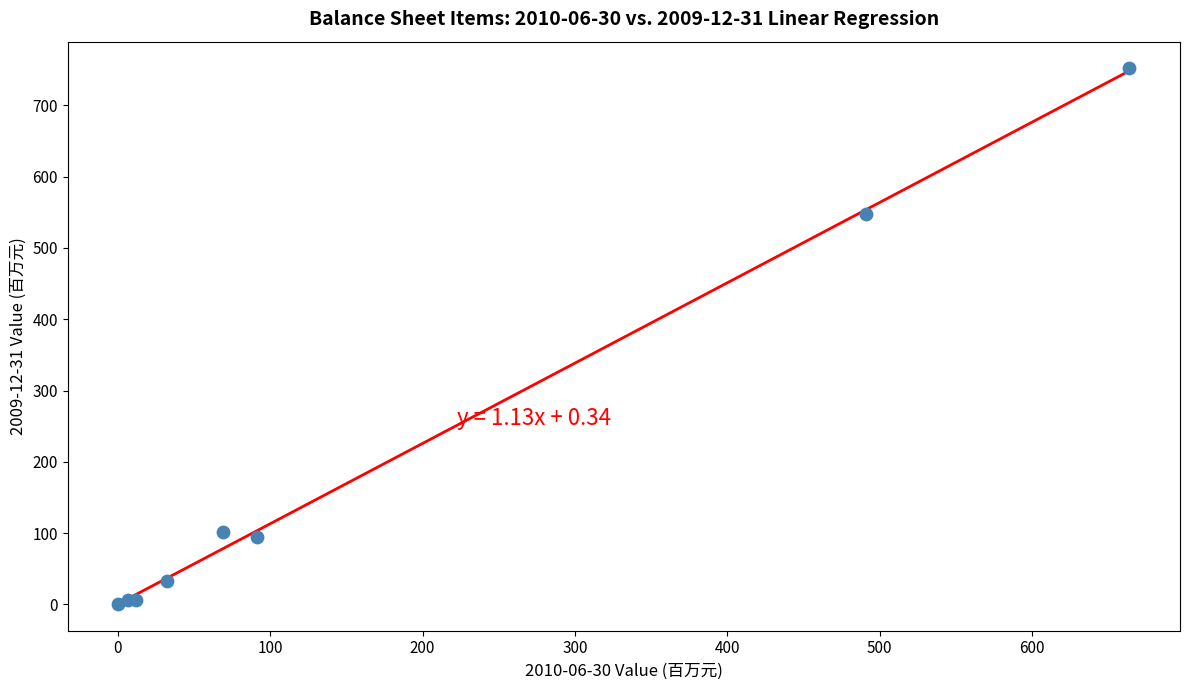

What Y value in the scatter plot is closest to 376?

547.7